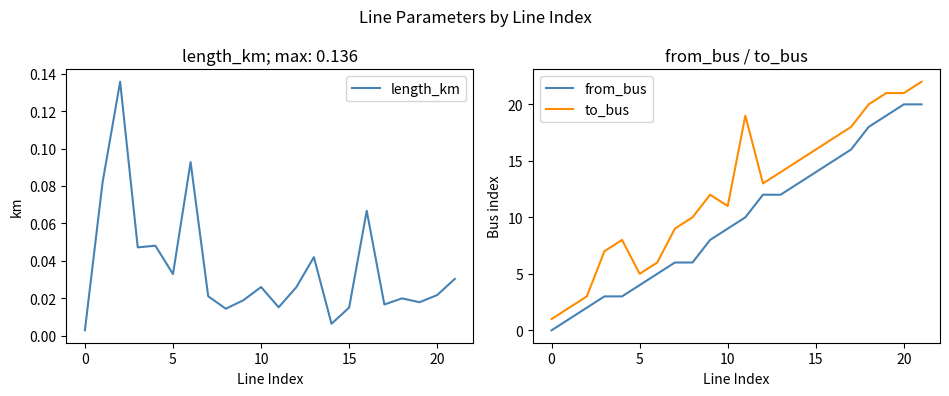

Rank the series by their maximum value, from highest to lowest.

to_bus, from_bus, length_km